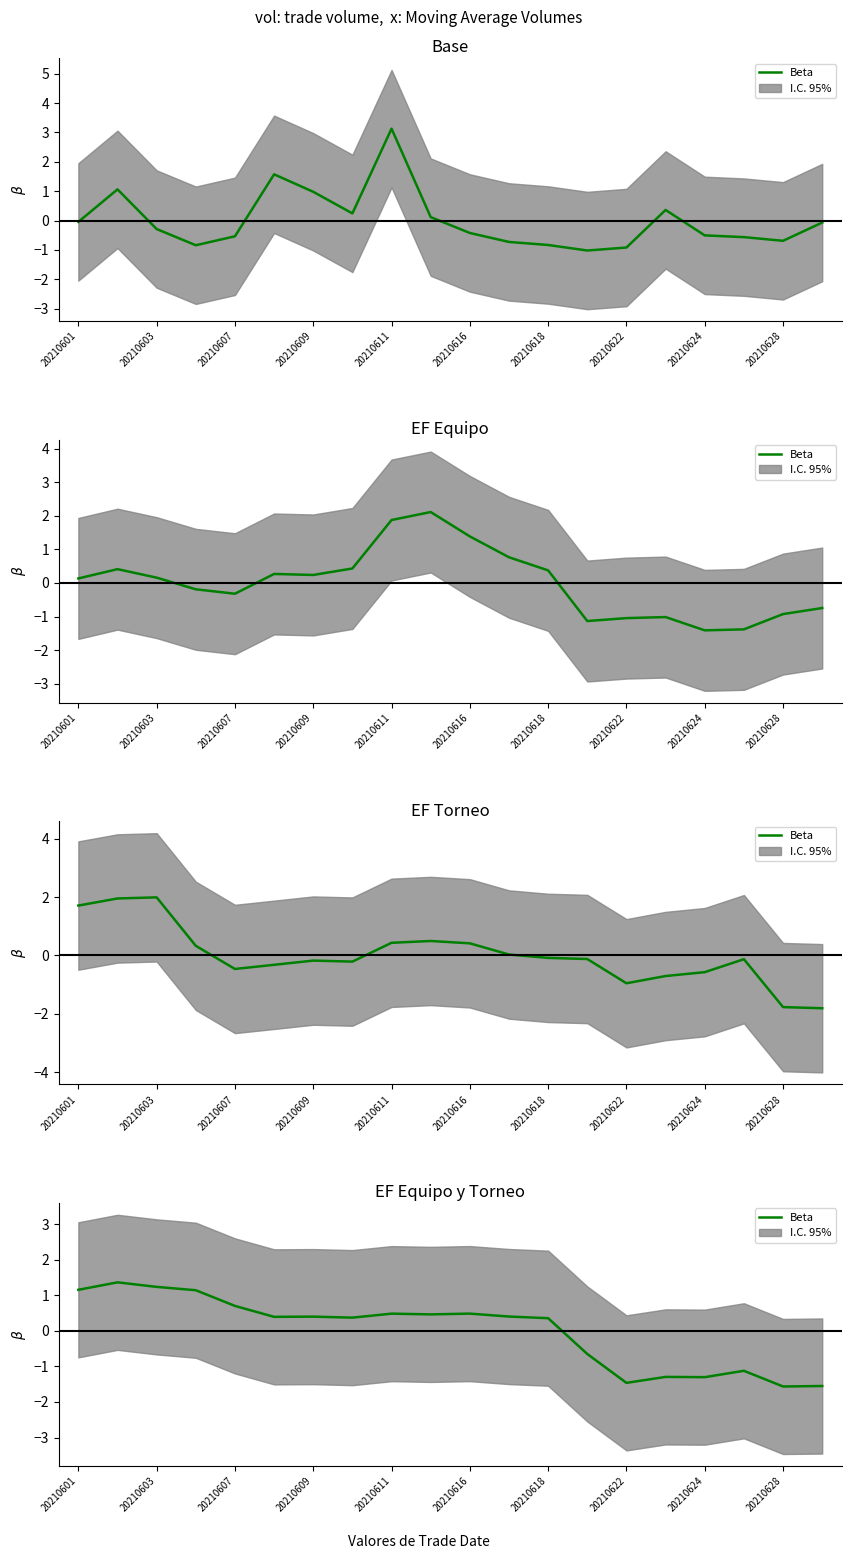

How many lines are shown in the chart?

1